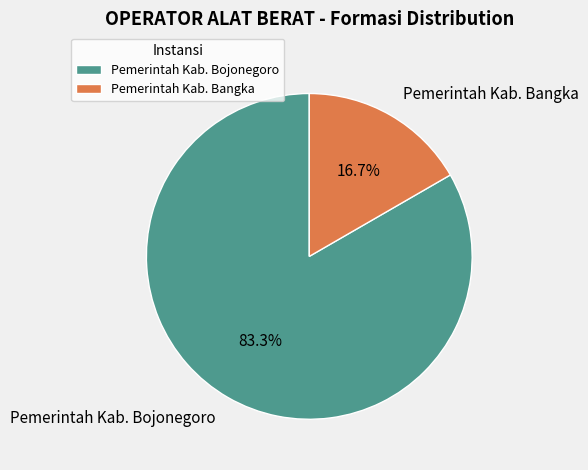

Count the number of slices in the pie.

2